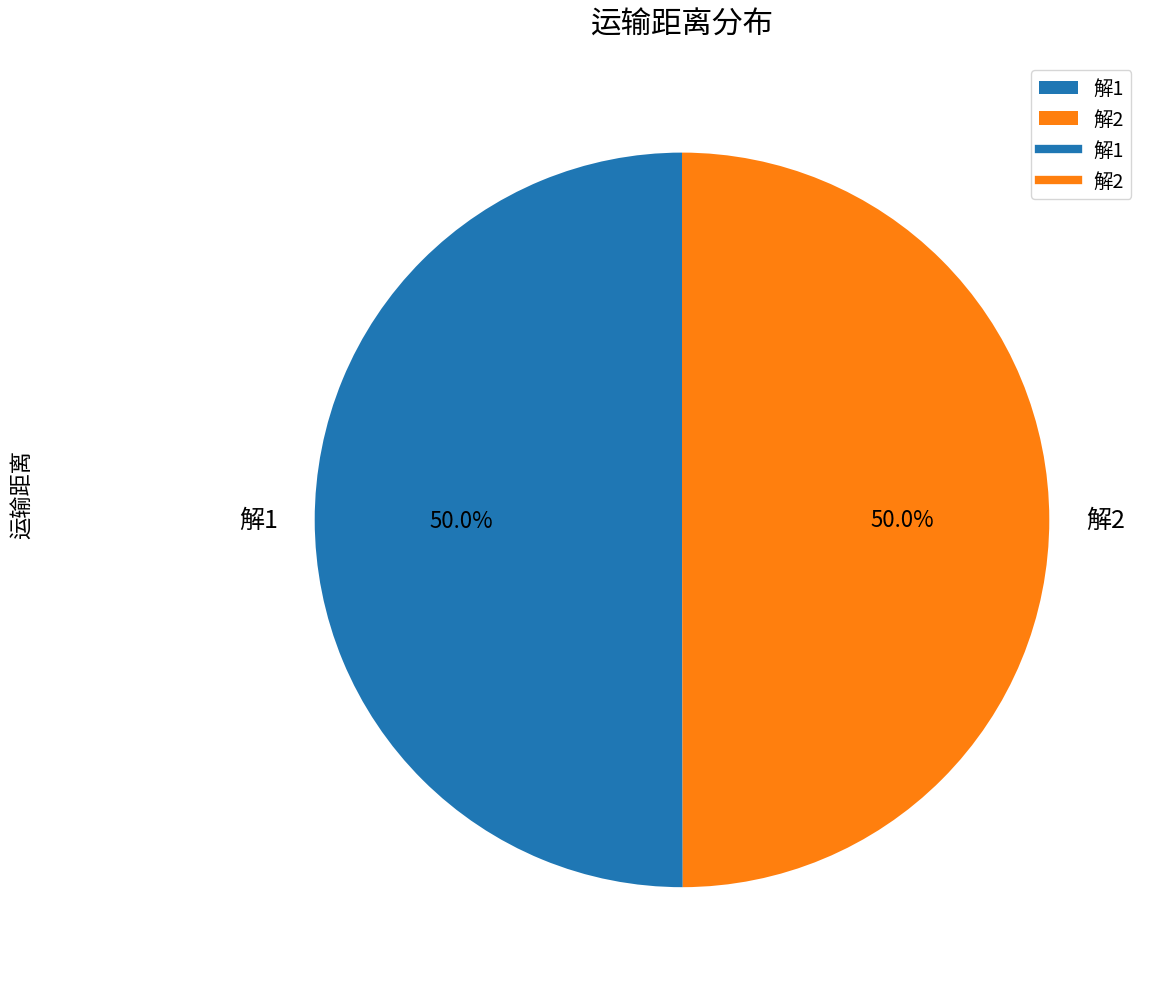

Do 解2 and 解1 together represent more than half of the pie?

Yes